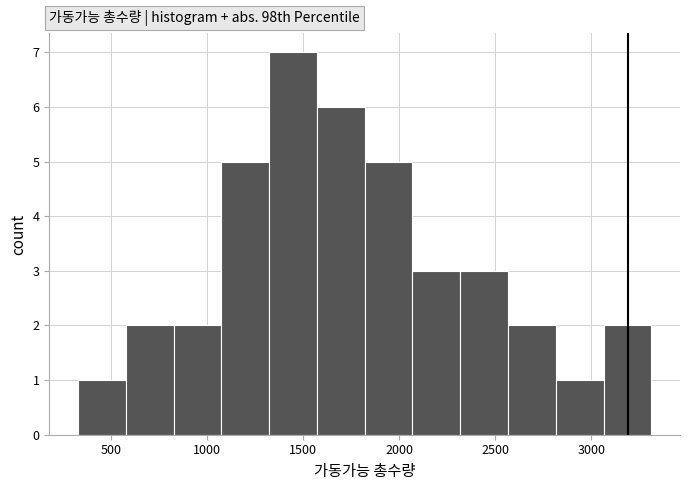

What is the height of the bar covering 2550 to 2800 on the x-axis? Neither the bar edges nor the heights are printed on the chart, so give them approximately, as read against the axes.

2